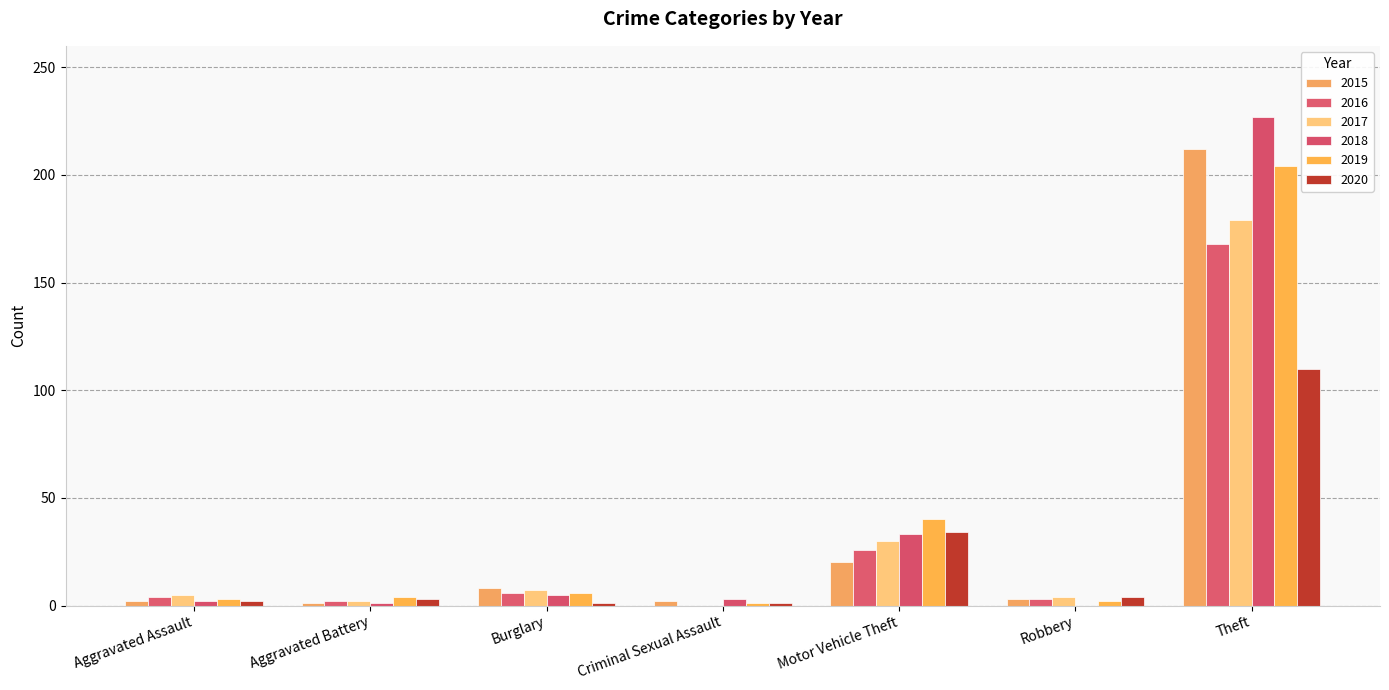

What is the label of the 3rd bar from the left?

Burglary